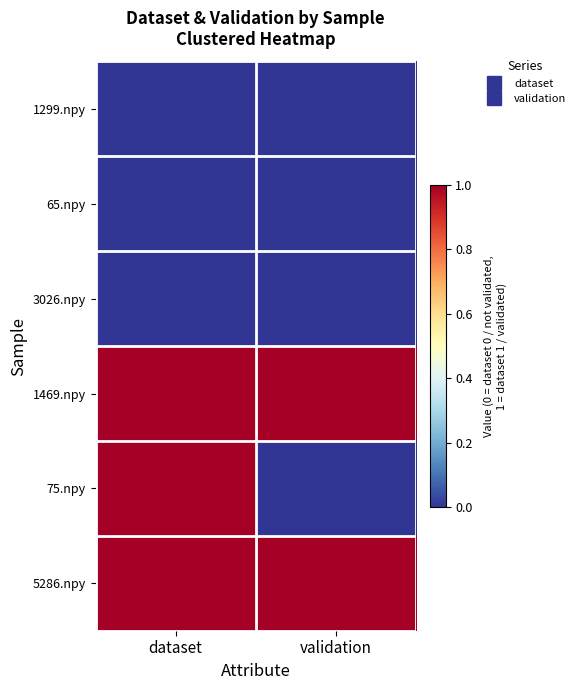

At which category is the sum across all series the highest?

dataset